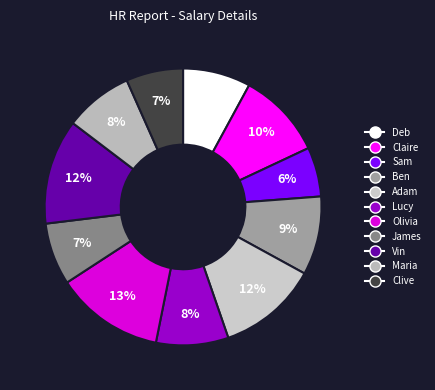

Count the number of slices in the pie.

11